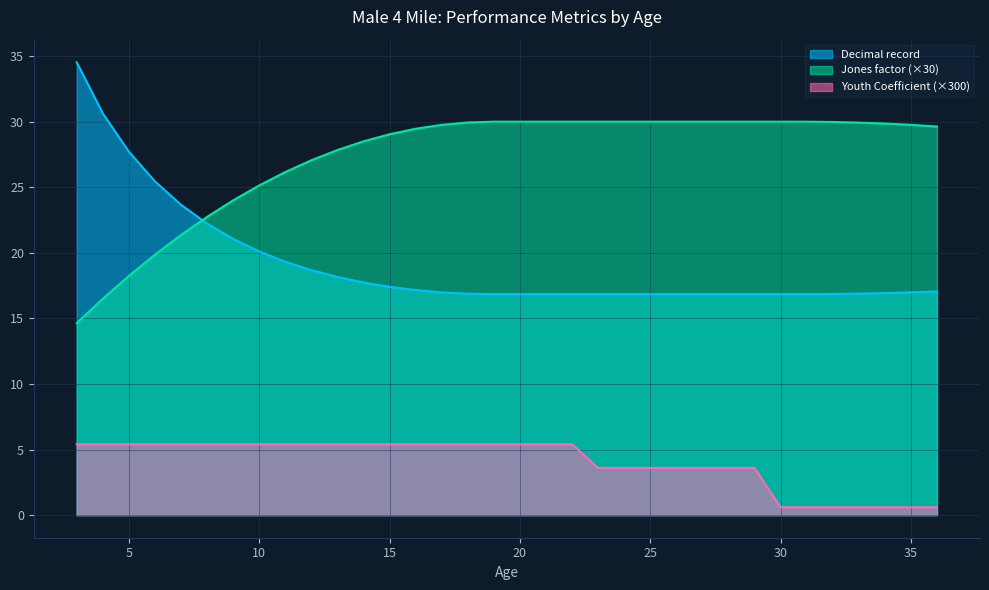

True or false: Jones factor has more than 0 interior local peaks.

False